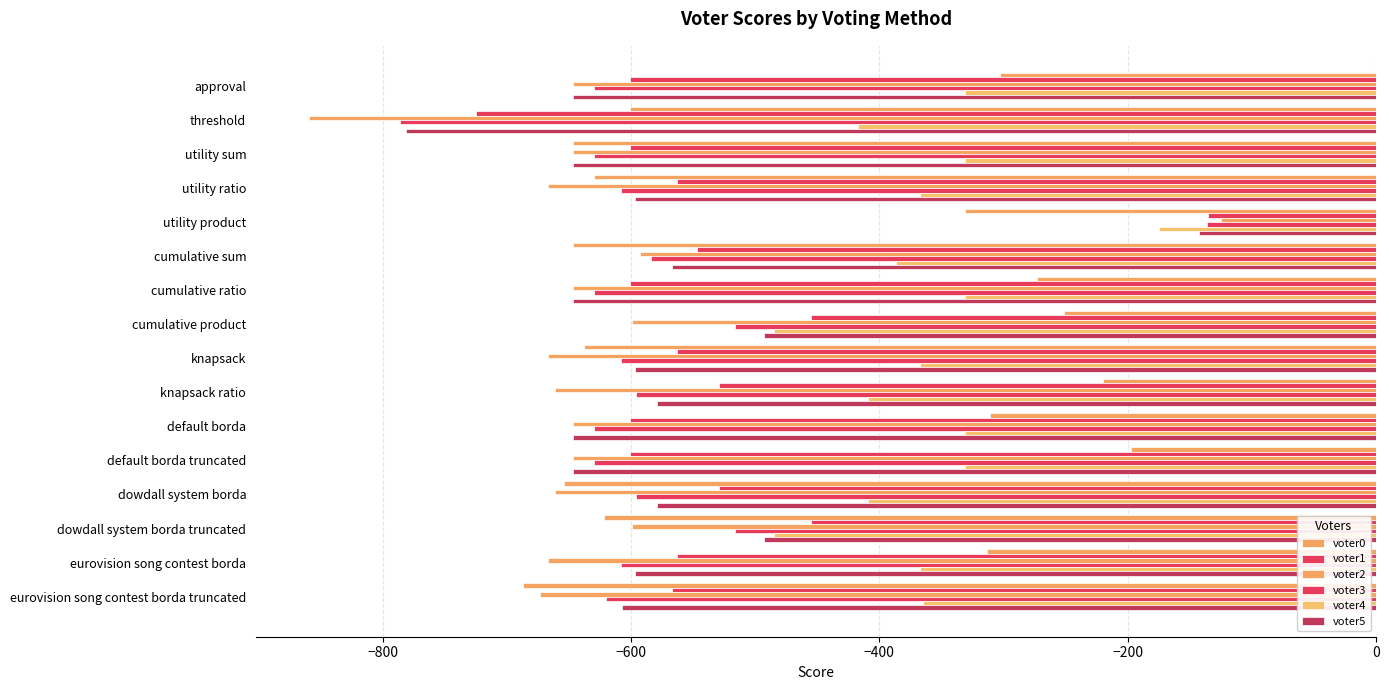

Count the number of data series in this chart.

6